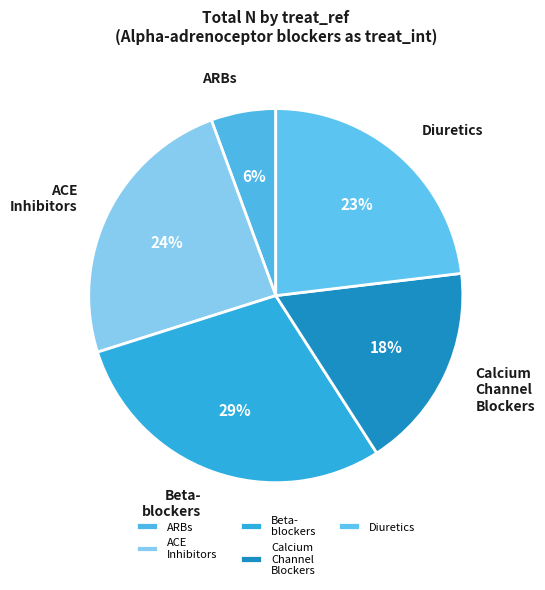

What is the smallest slice in the pie chart?

ARBs